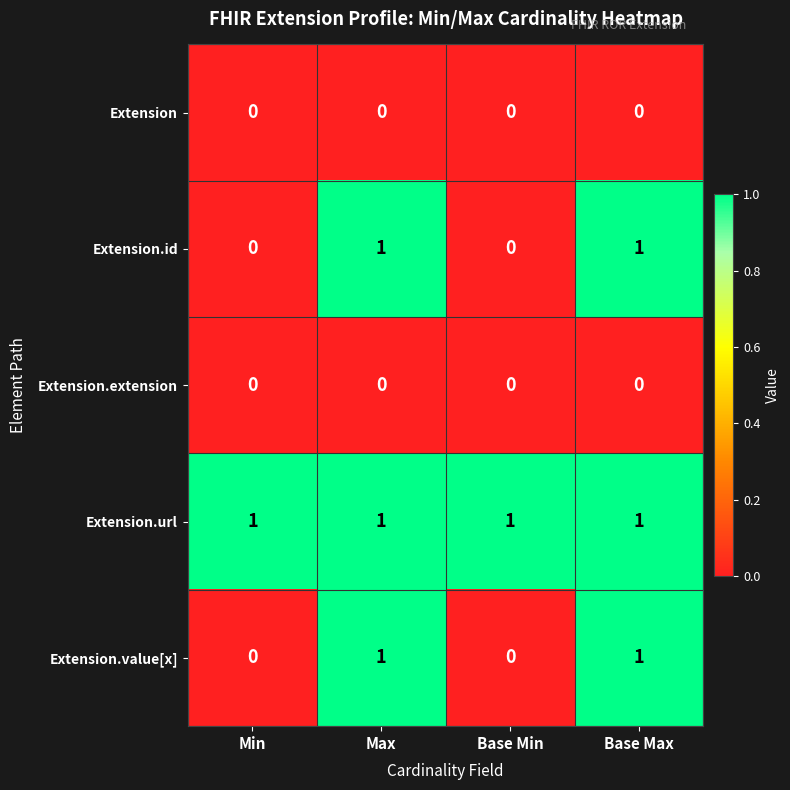

At how many categories does at least one series exceed 0?

4